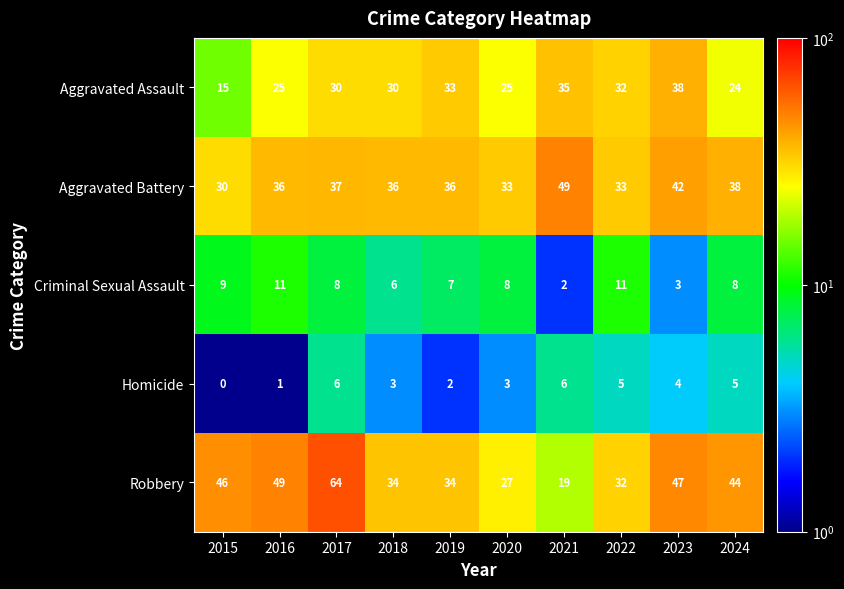

How many data points in Criminal Sexual Assault are less than 8?

4